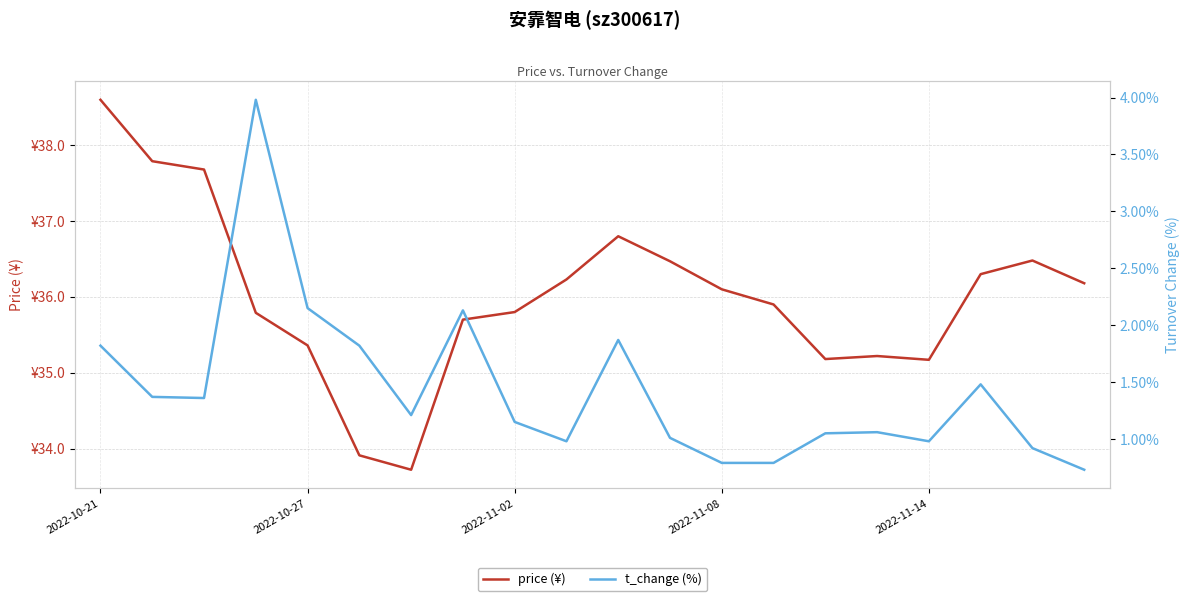

What is the difference between the maximum and minimum values in the t_change (%) series?

3.2